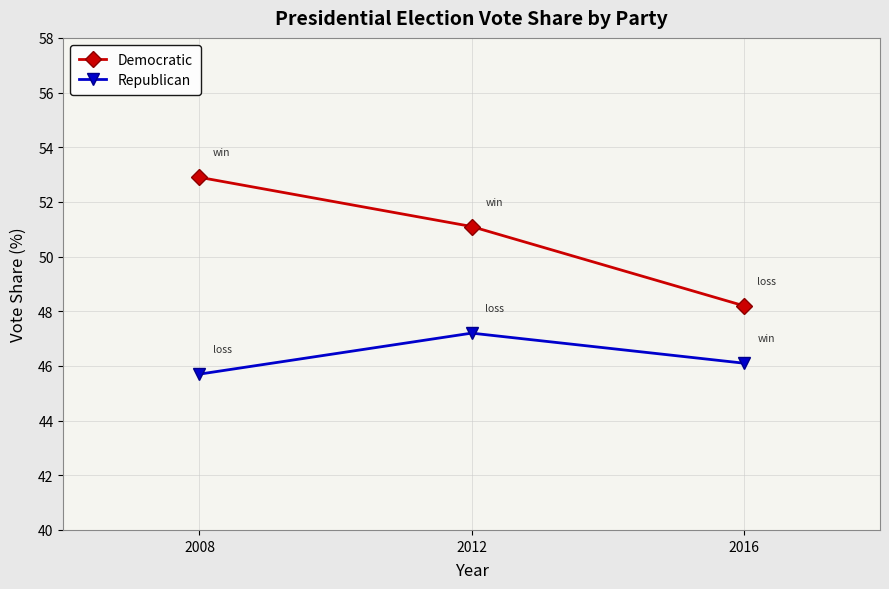

Does the chart display data point markers on the line(s)?

Yes